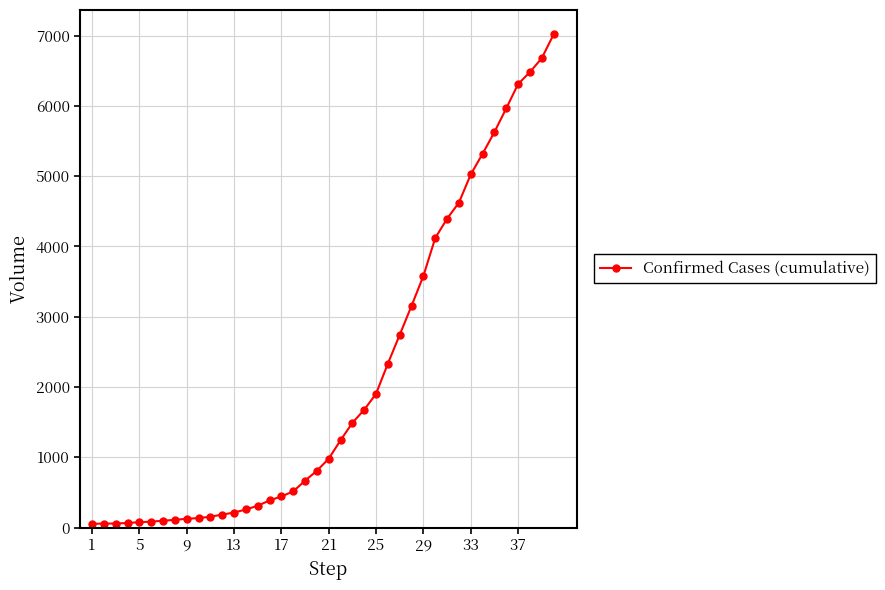

What is the greatest value displayed?

7017